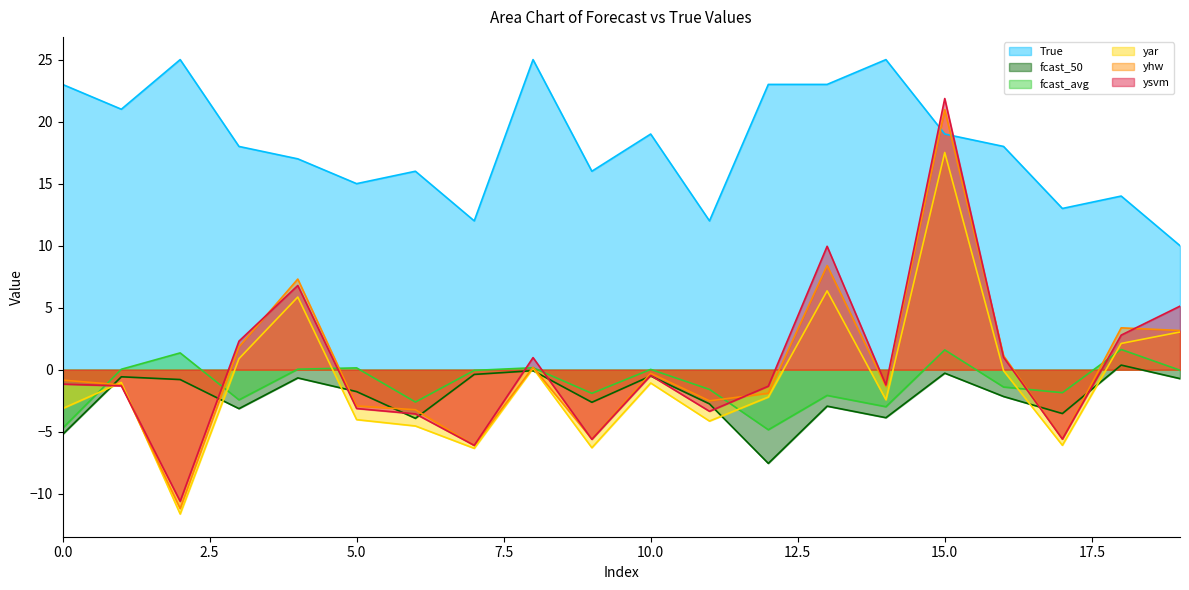

What is the total value across all series at 11?

-2.3